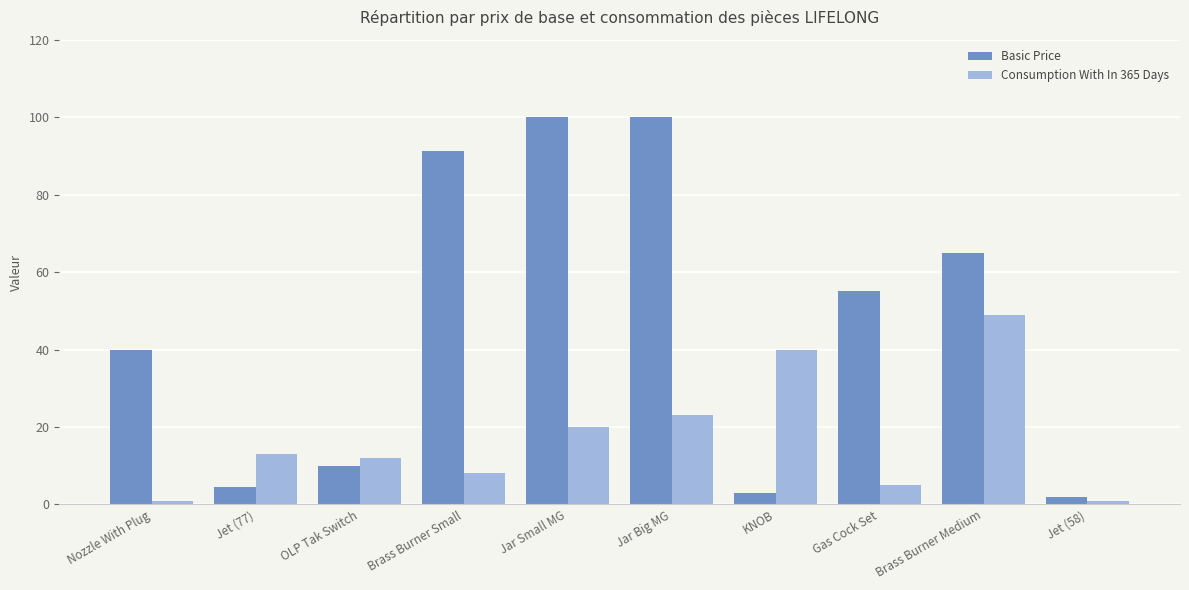

Which series has the largest total across all categories?

Basic Price